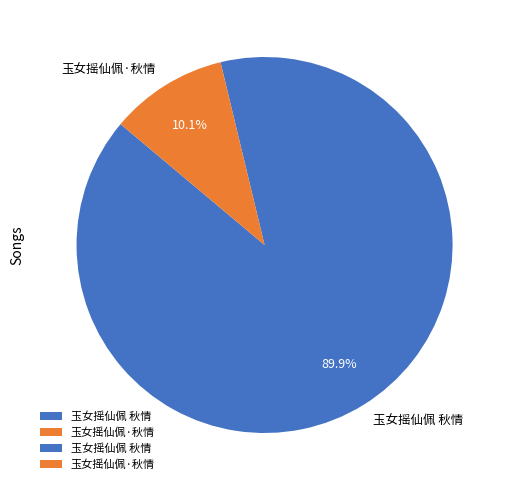

To the nearest percent, what is the difference between the 玉女摇仙佩 秋情 and 玉女摇仙佩·秋情 slice percentages?

80%